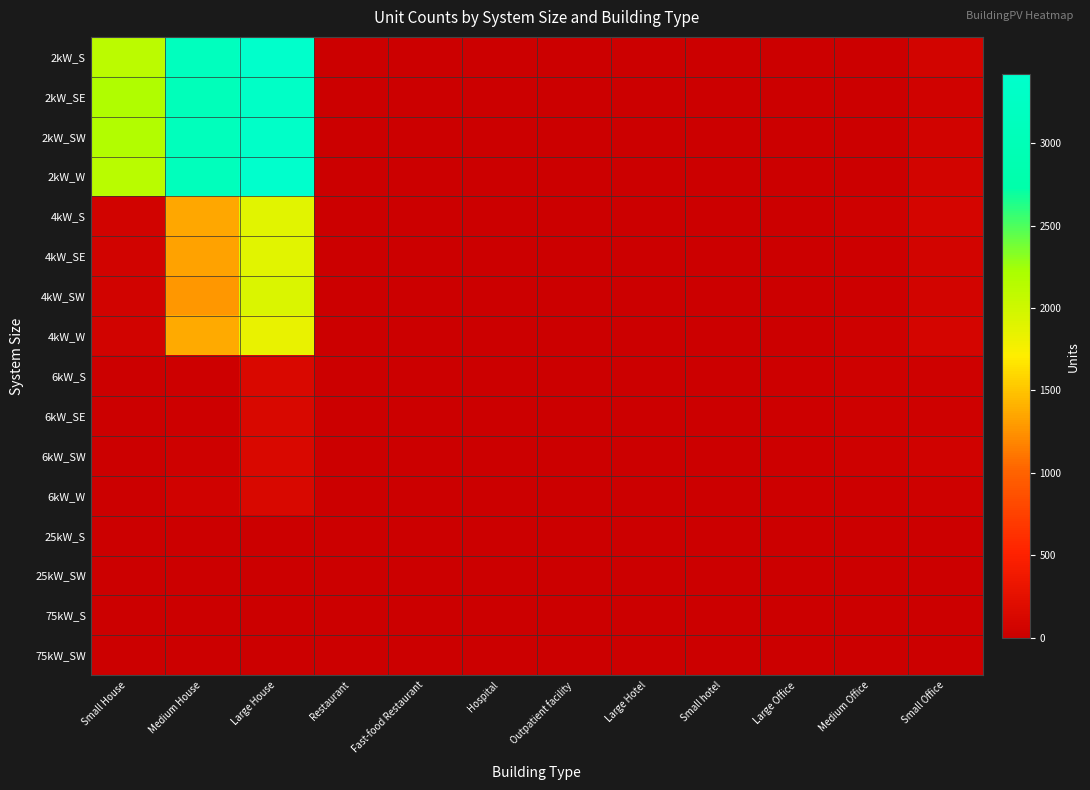

Which category has the highest value across all series?

Large House